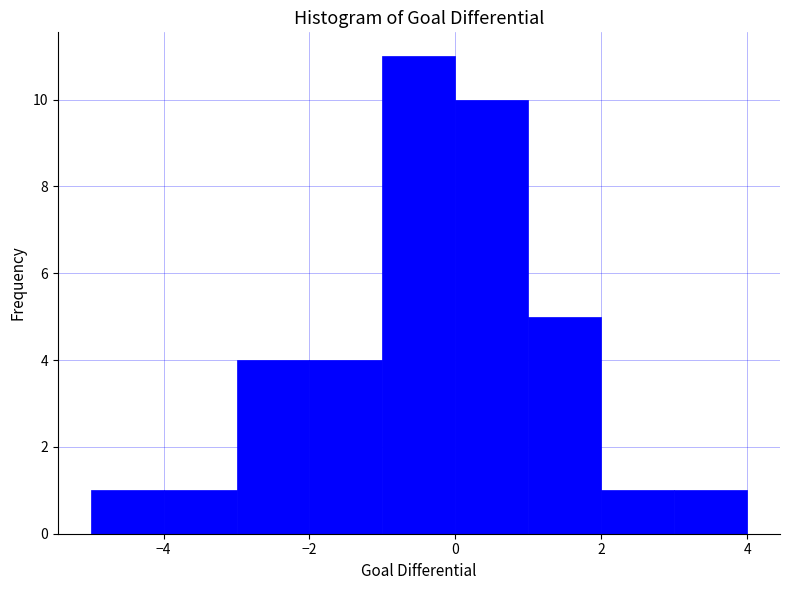

Reading left to right, list every bar in this chart as the range it spans on the x-axis followed by its height. The values are not printed on the chart, so give them approximately, as read against the axis.

-5 to -4: 1
-4 to -3: 1
-3 to -2: 4
-2 to -1: 4
-1 to 0: 11
0 to 1: 10
1 to 2: 5
2 to 3: 1
3 to 4: 1